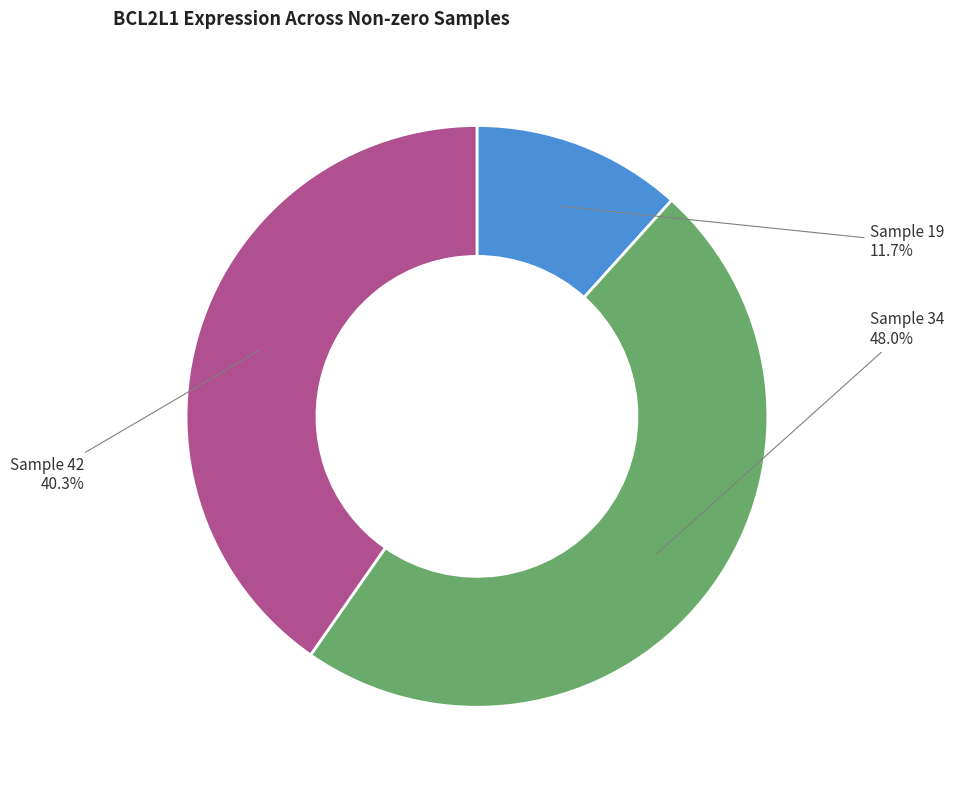

Does any single category account for the majority?

No